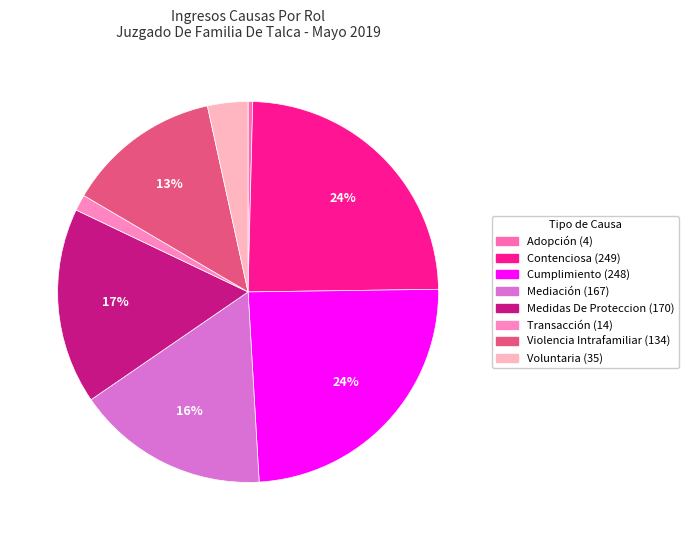

To the nearest percent, what percentage of the pie is Mediación?

16%